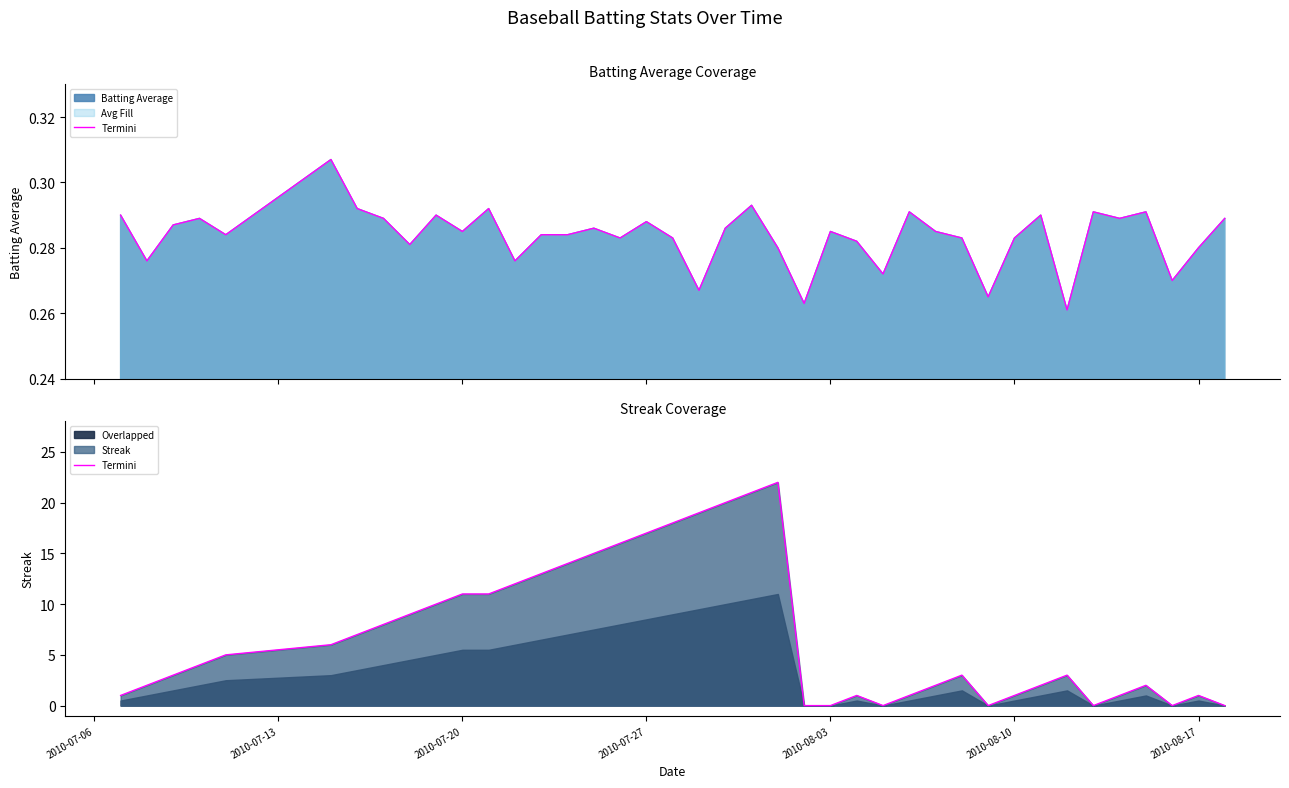

How many values exceed 4?

19